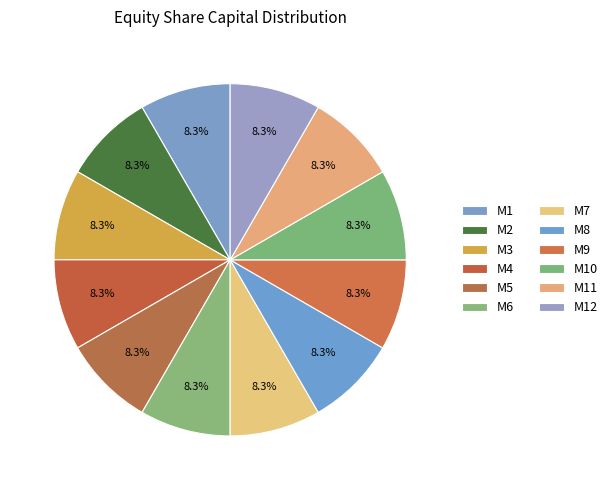

Count the number of slices in the pie.

12